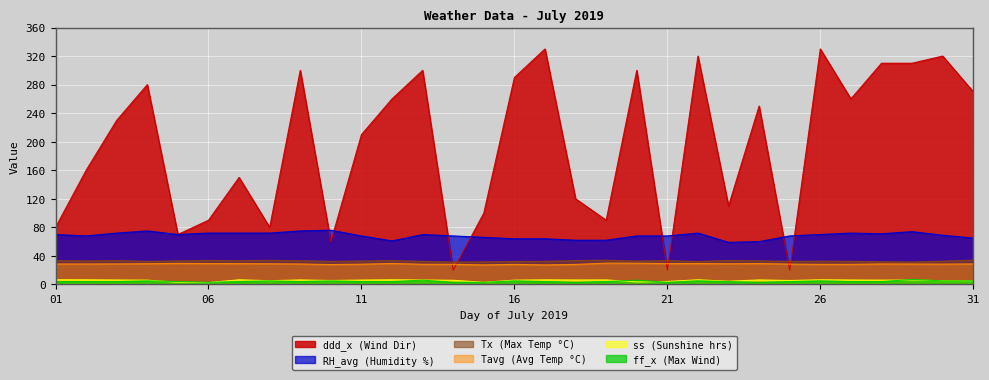

What is the greatest value displayed?

330.0